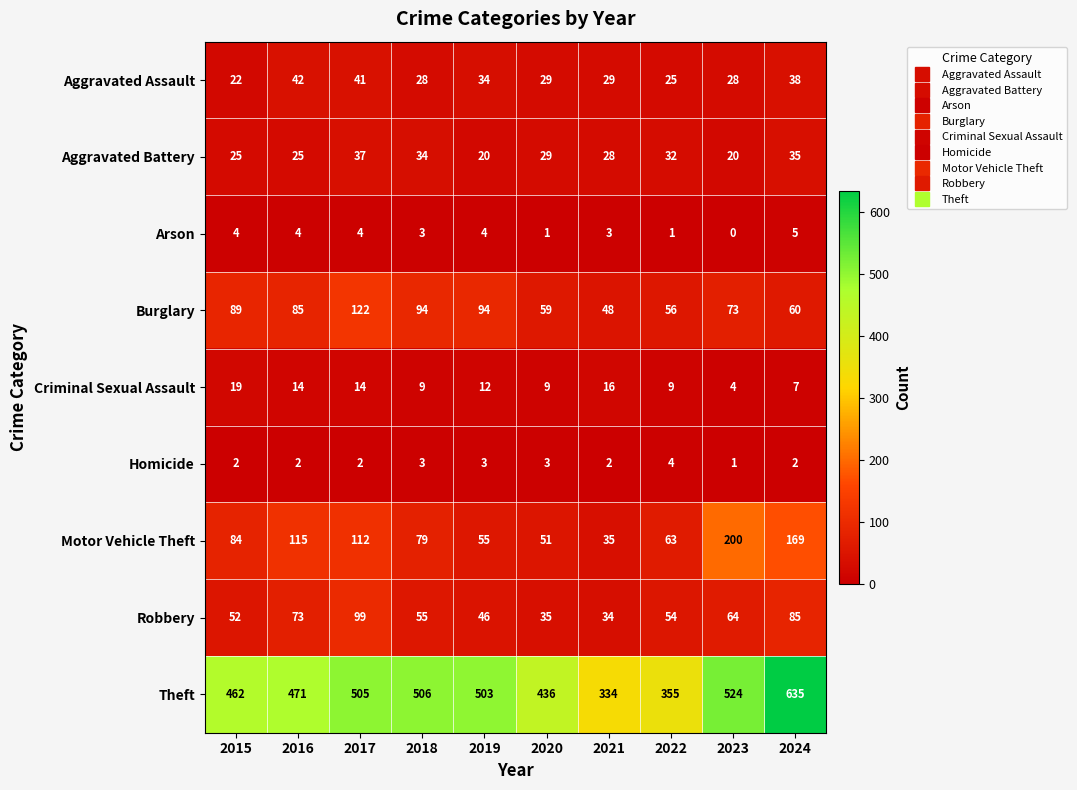

What is the total value across all series at 2023?

914